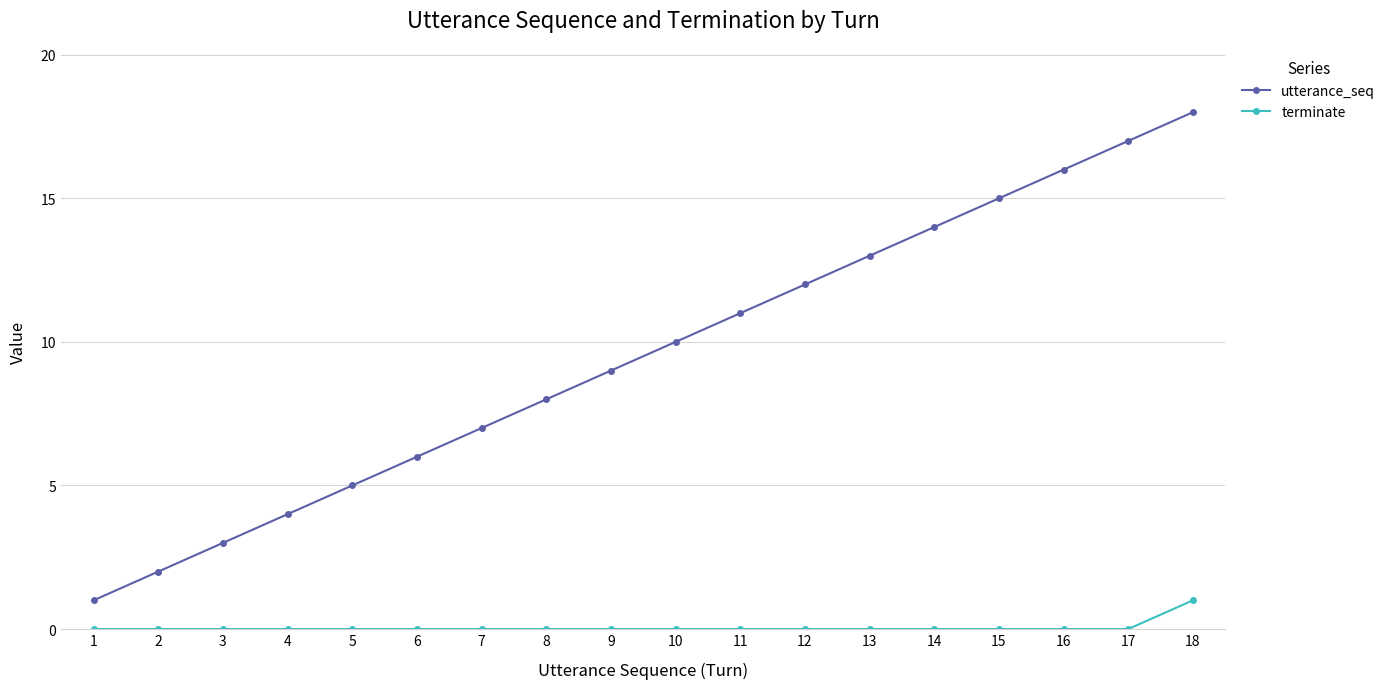

What is the difference between the maximum and second lowest values in the utterance_seq series?

16